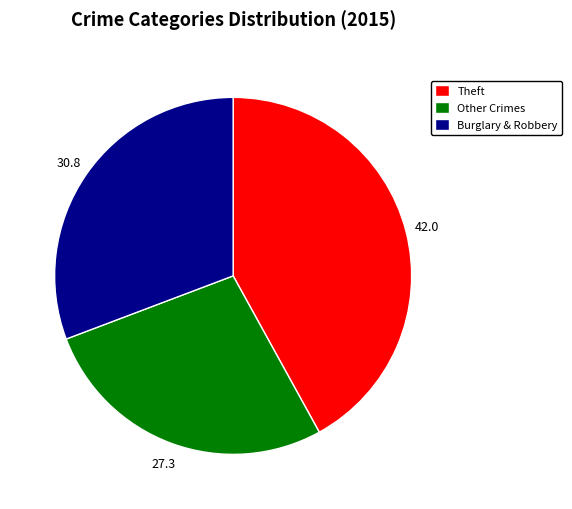

Rank the categories by value from lowest to highest.

Other Crimes, Burglary & Robbery, Theft